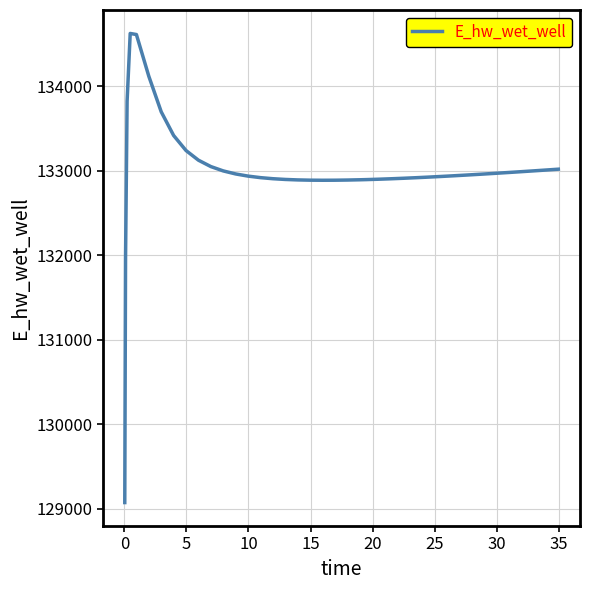

How many lines are shown in the chart?

1